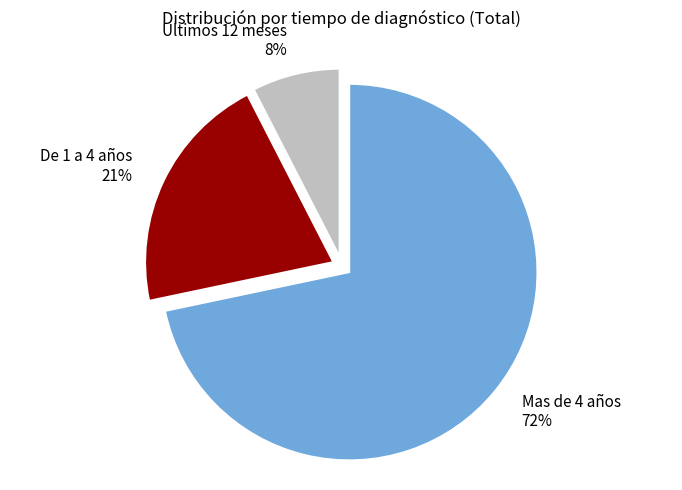

To the nearest percent, what is the average slice percentage?

33%